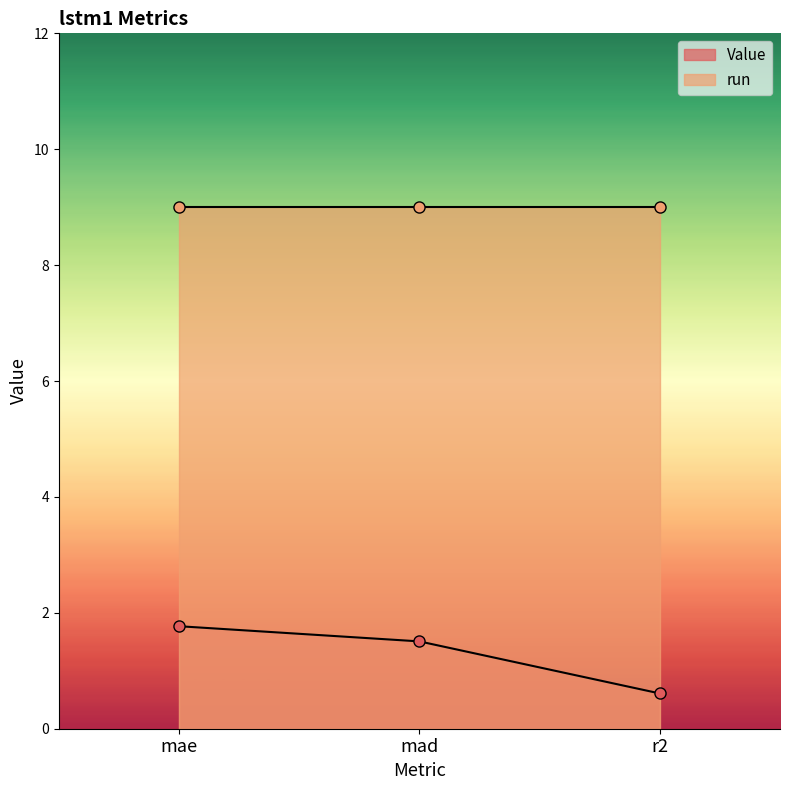

The value at r2 is 0.2. True or false?

False